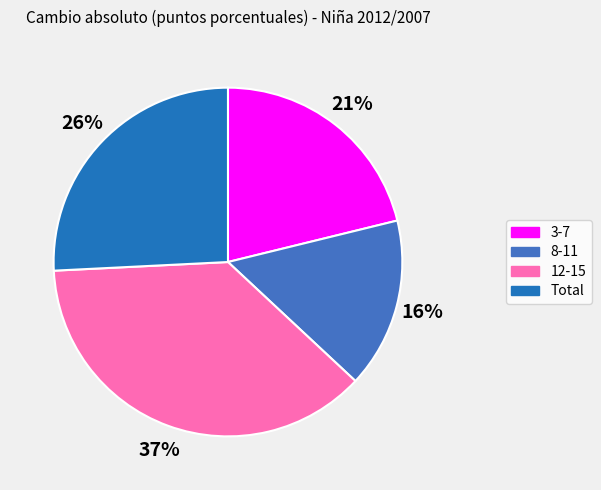

Count the number of slices in the pie.

4